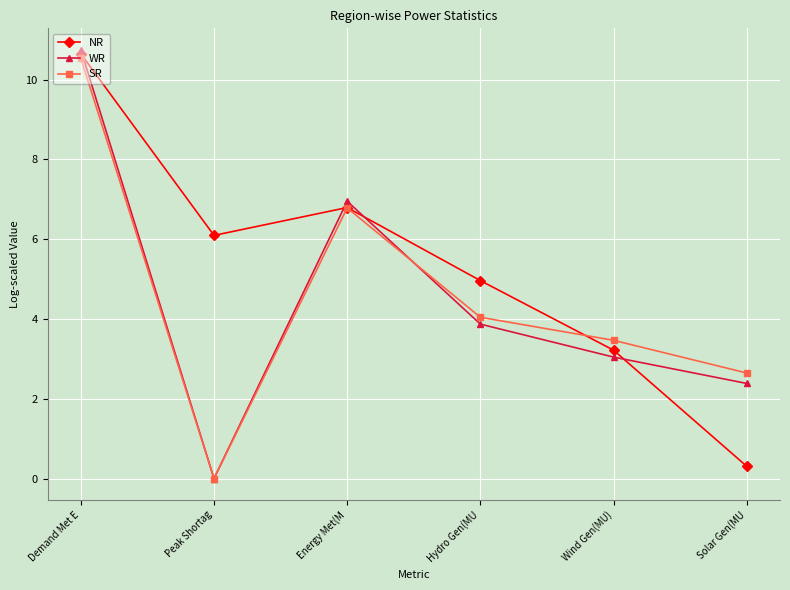

How many lines are shown in the chart?

3